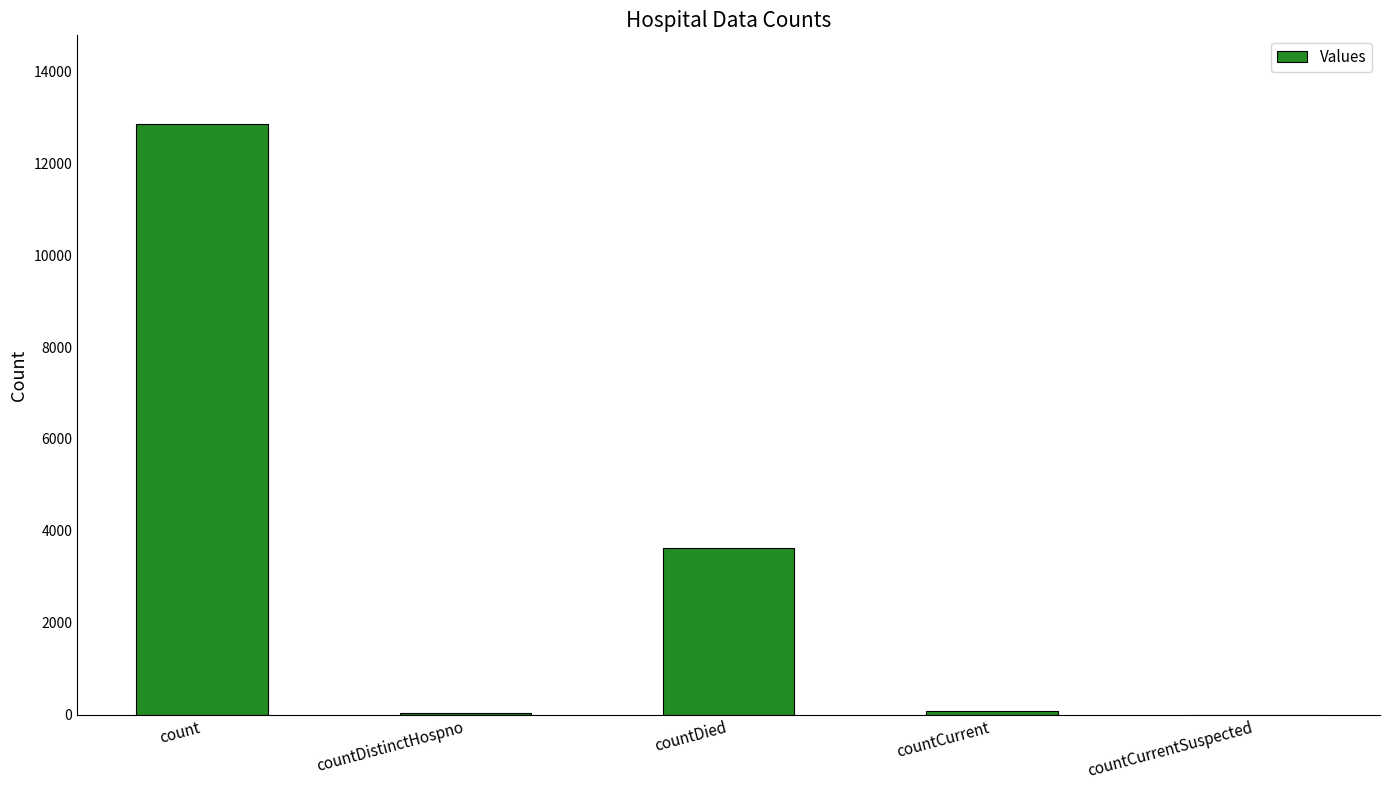

Are the bars grouped side by side (vs. stacked)?

No